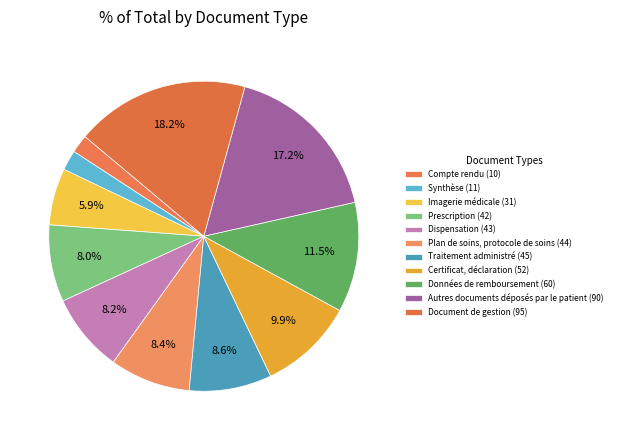

Which category has the biggest portion of the pie?

Document de gestion